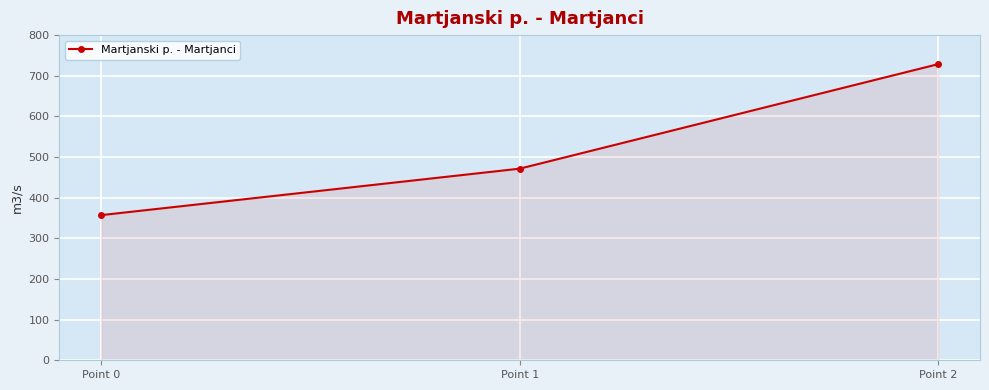

What is the difference between the maximum and minimum values?

371.4